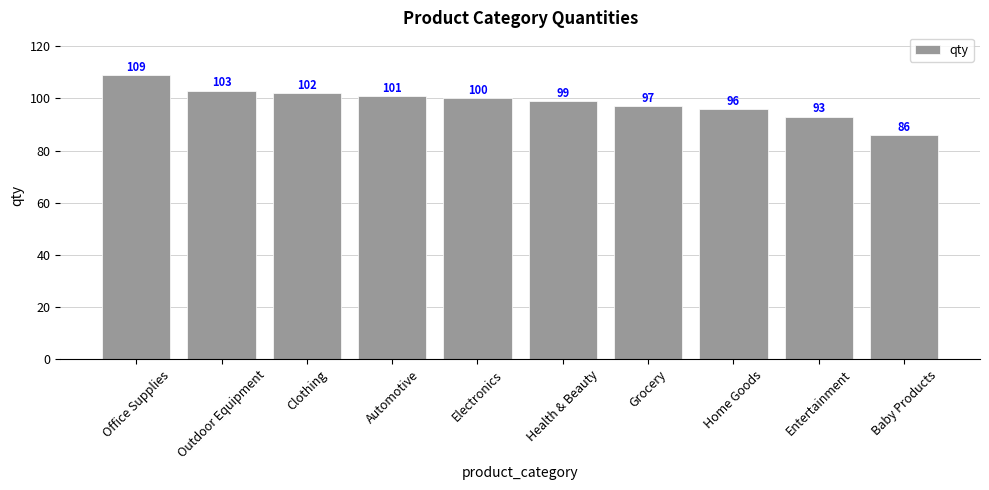

How many categories are shown in the chart?

10